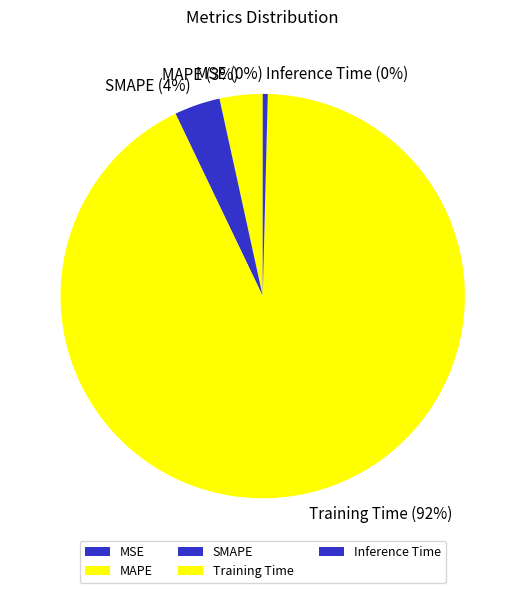

To the nearest percent, what portion does SMAPE represent?

4%